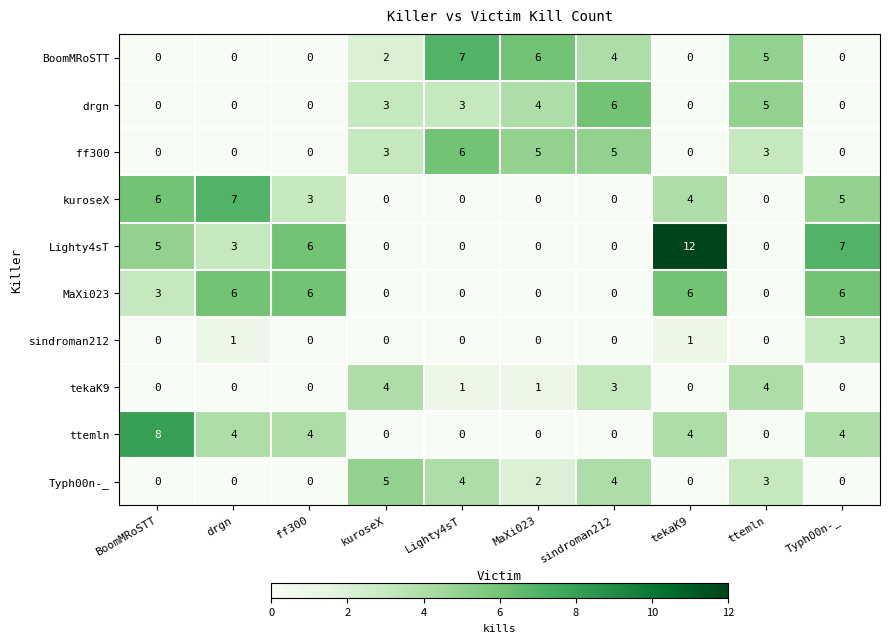

Which series has the widest spread of values?

Lighty4sT